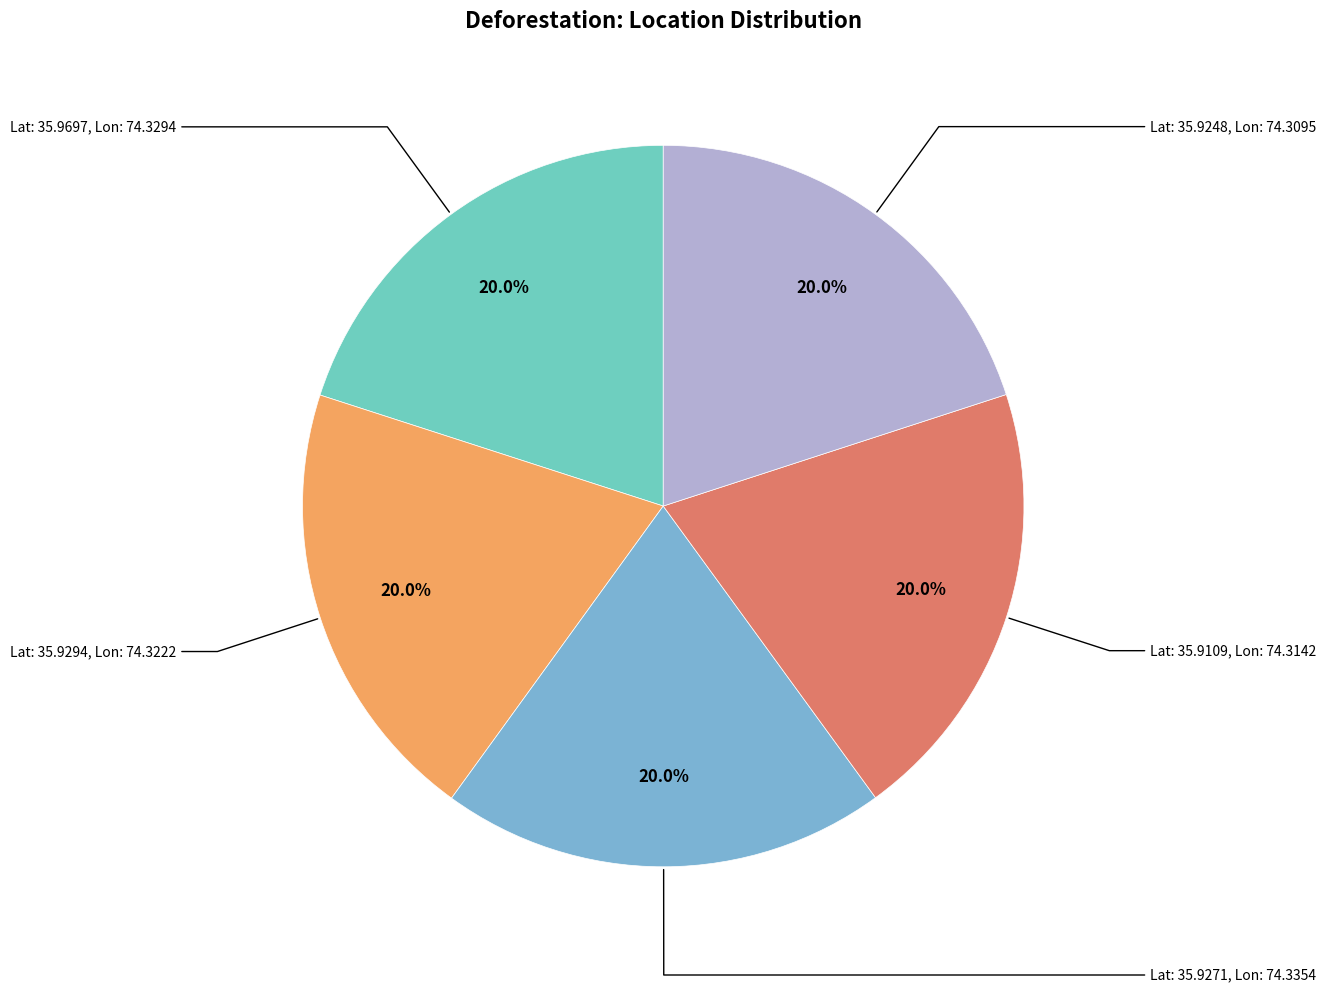

How many slices are in this pie chart?

5